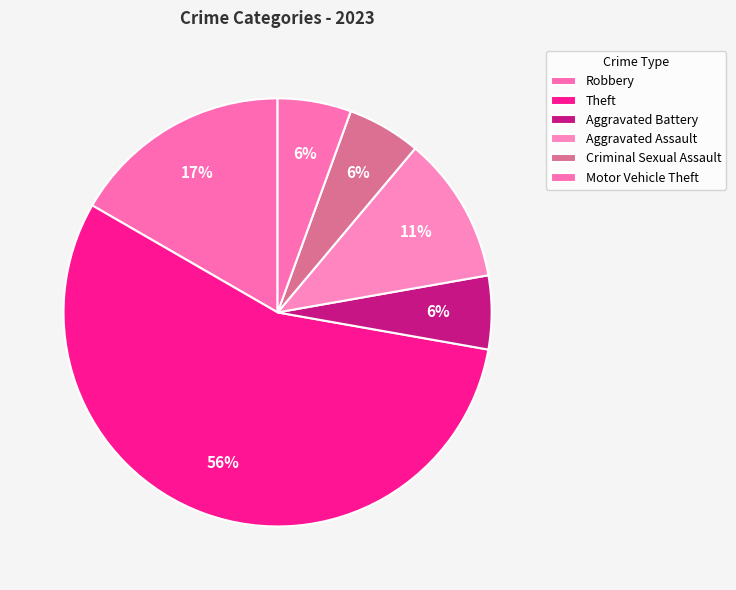

To the nearest percent, what portion does Aggravated Assault represent?

11%